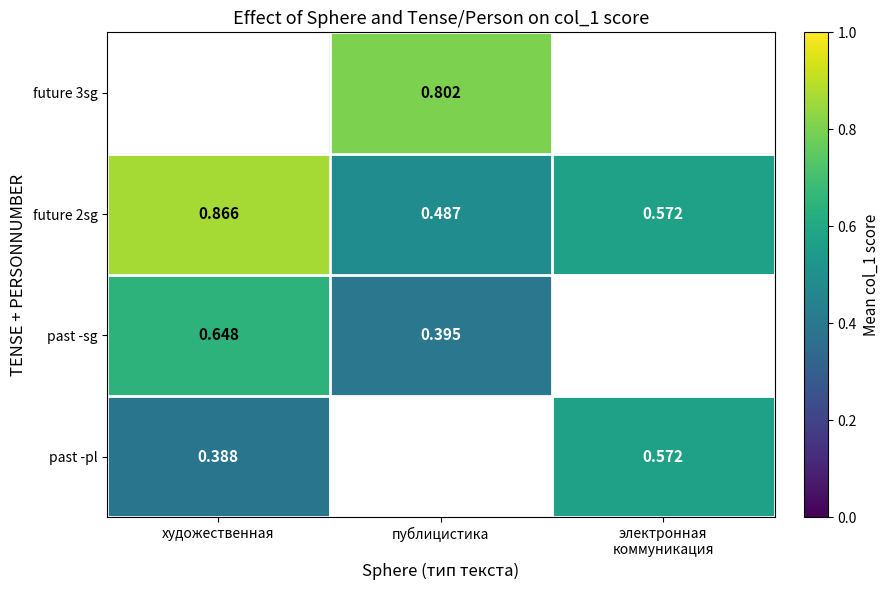

Is the value of future 2sg at публицистика greater than the value of future 3sg at публицистика?

No